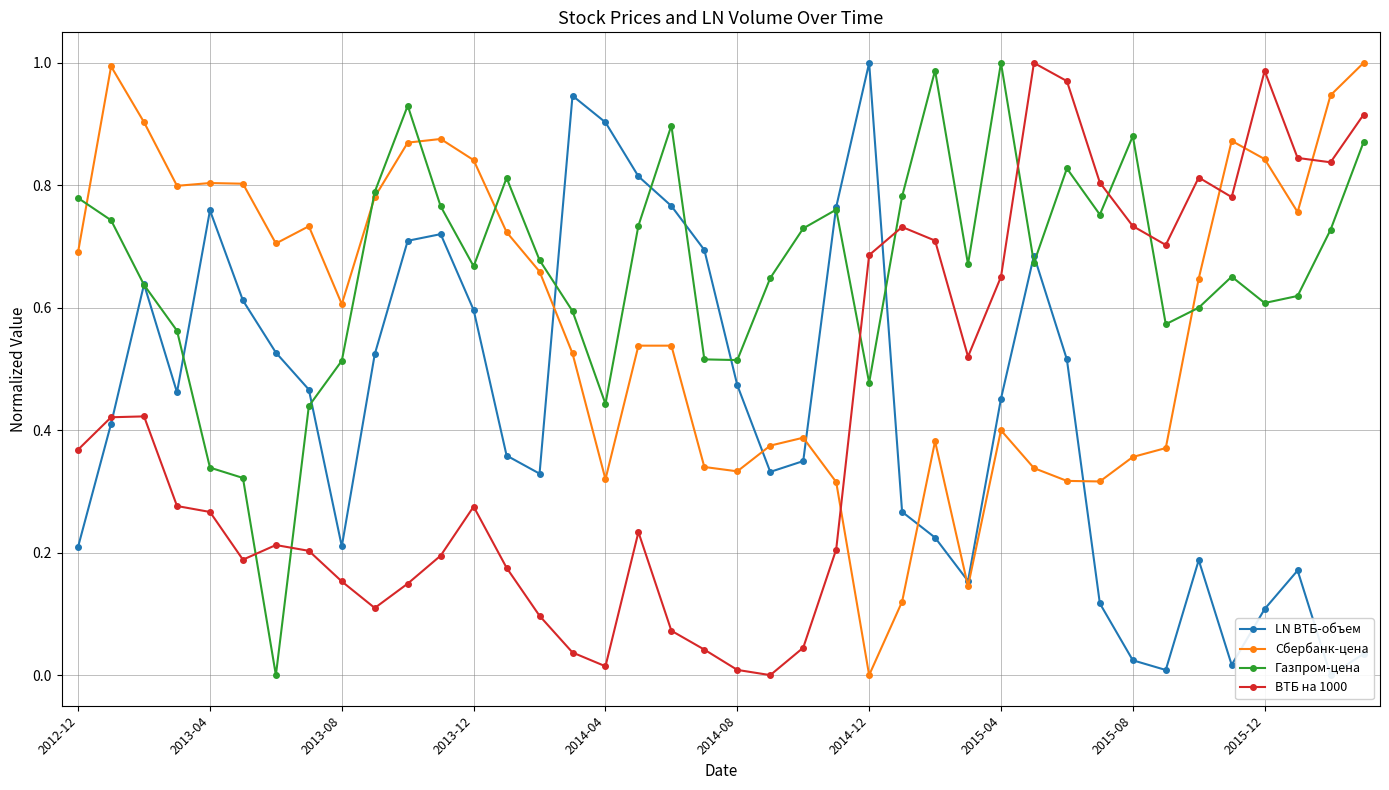

Where is Сбербанк-цена nearest to the value 0?

2014-12